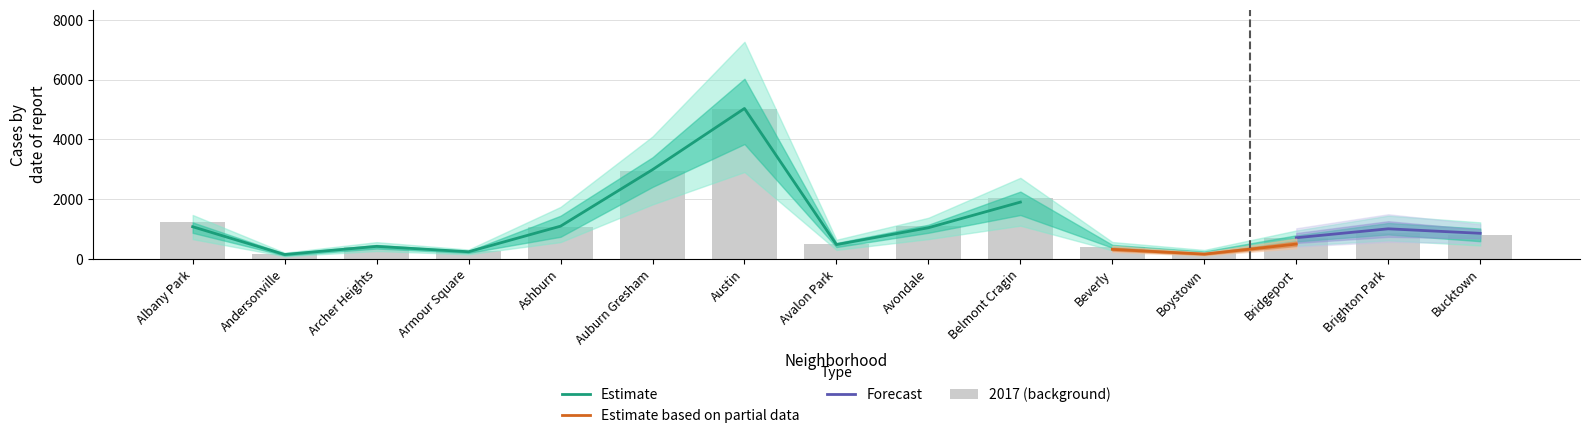

List the labels in order of 2020 value, largest first.

Austin, Auburn Gresham, Belmont Cragin, Albany Park, Avondale, Ashburn, Brighton Park, Bridgeport, Bucktown, Avalon Park, Beverly, Archer Heights, Armour Square, Boystown, Andersonville